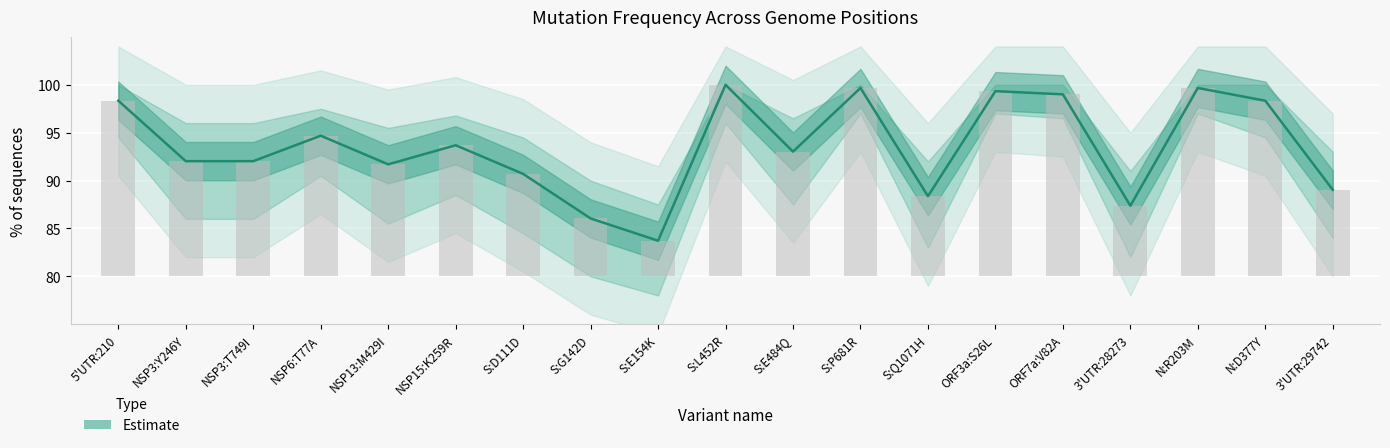

List the labels in order of value, largest first.

S:L452R, S:P681R, N:R203M, ORF3a:S26L, ORF7a:V82A, 5'UTR:210, N:D377Y, NSP6:T77A, NSP15:K259R, S:E484Q, NSP3:Y246Y, NSP3:T749I, NSP13:M429I, S:D111D, 3'UTR:29742, S:Q1071H, 3'UTR:28273, S:G142D, S:E154K